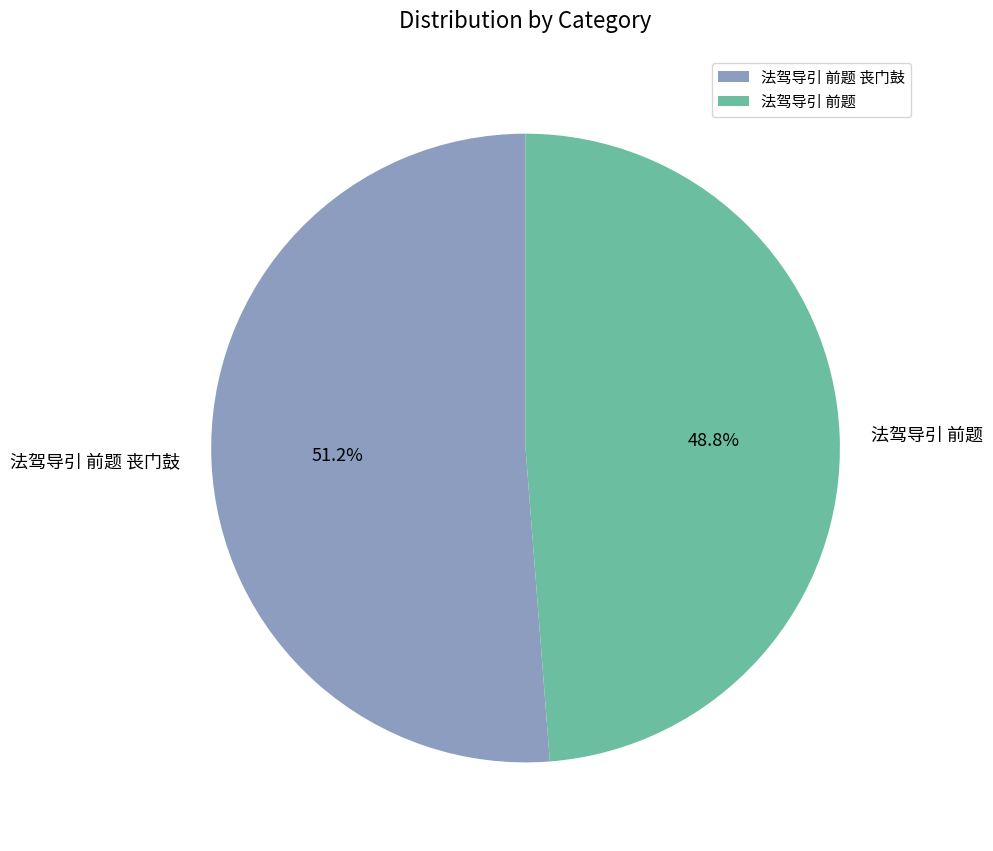

To the nearest percent, what percentage of the pie is 法驾导引 前题 丧门鼓?

51%